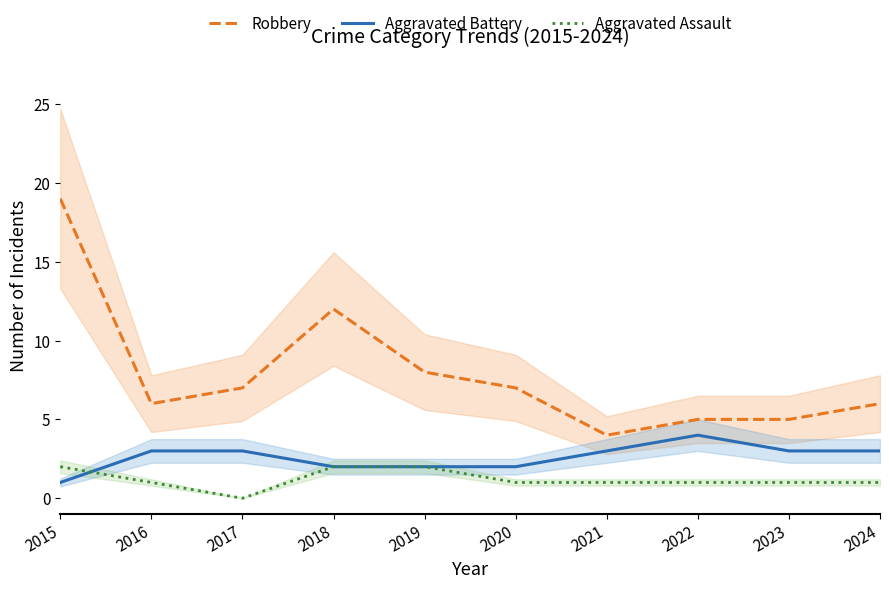

Is it true that Aggravated Assault equals 2 at 2022?

False